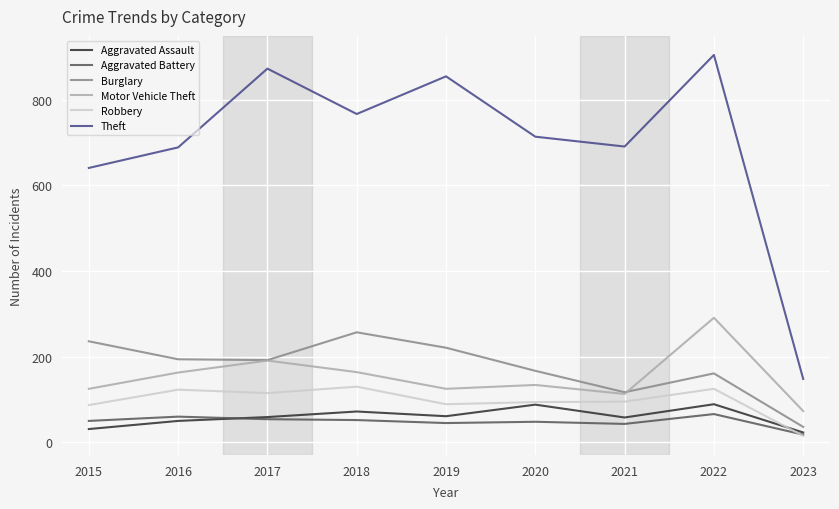

The value of Burglary at 2020 is 167. True or false?

True